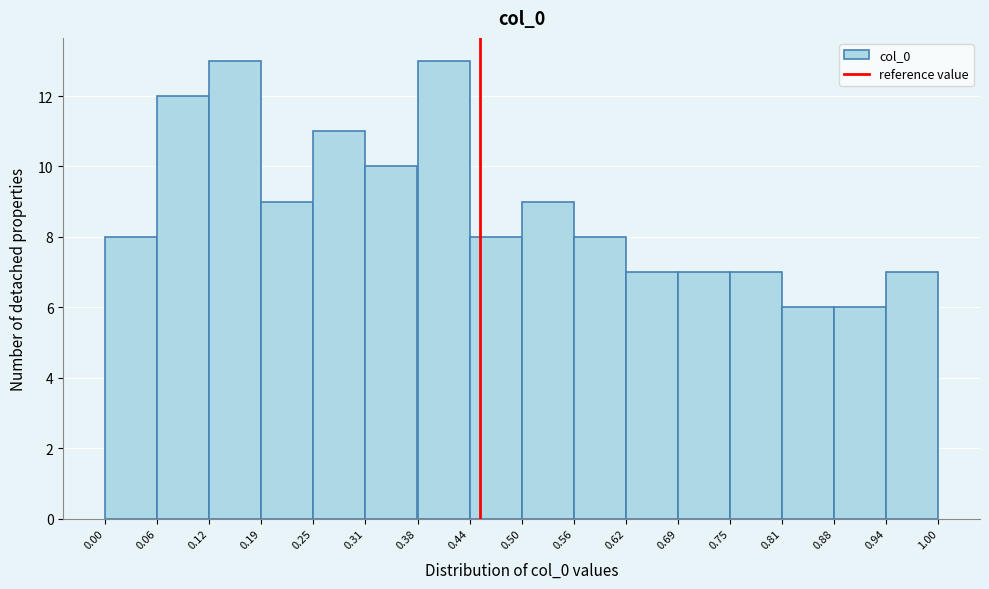

How tall is the bar that spans 0.56 to 0.62 on the x-axis? The values are not printed on the chart, so give them approximately, as read against the axis.

8